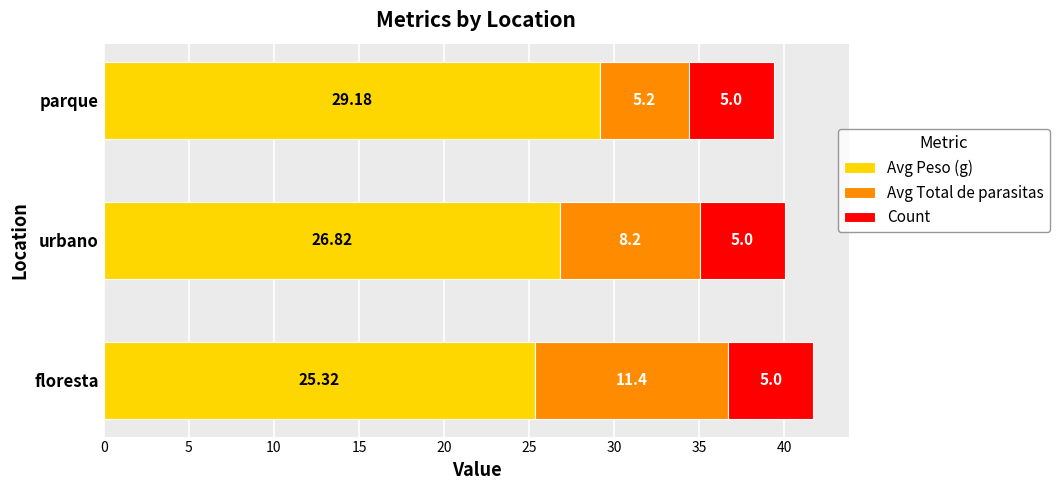

At which category is the sum across all series the highest?

floresta